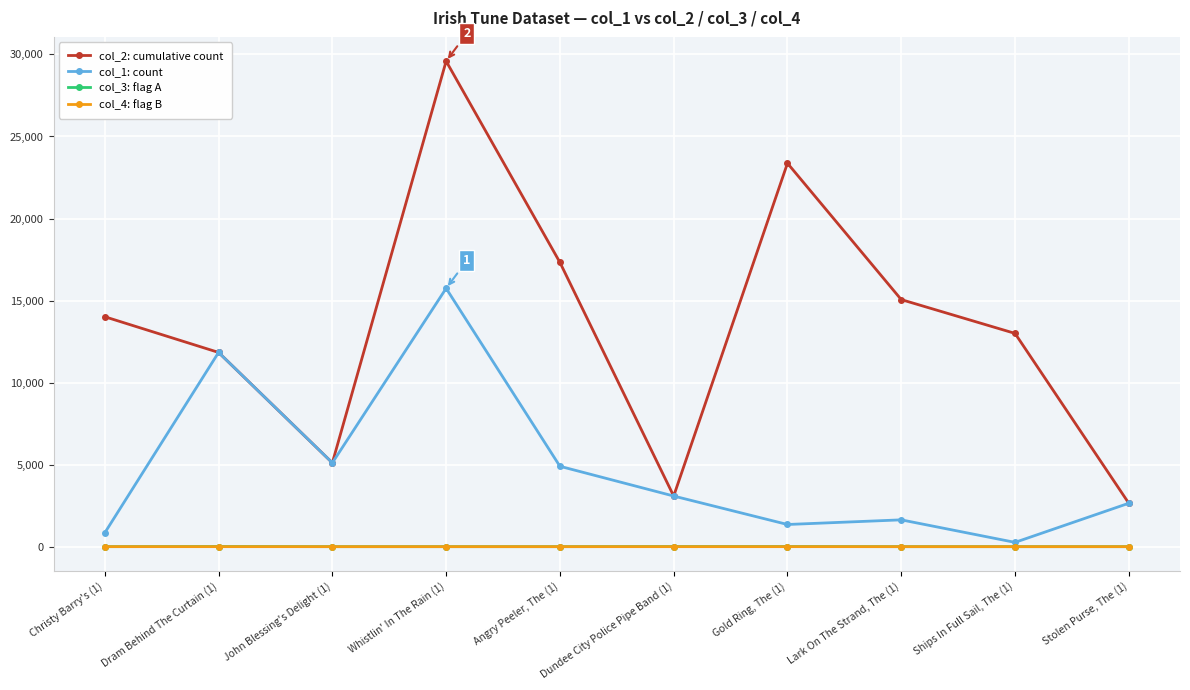

What value does the col_1: count series have at Dundee City Police Pipe Band (1), to the nearest 100?

3100